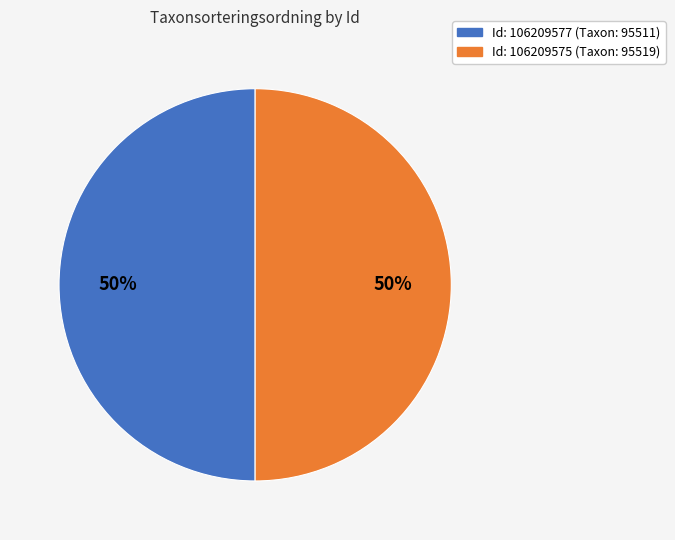

To the nearest percent, what is the average slice percentage?

50%